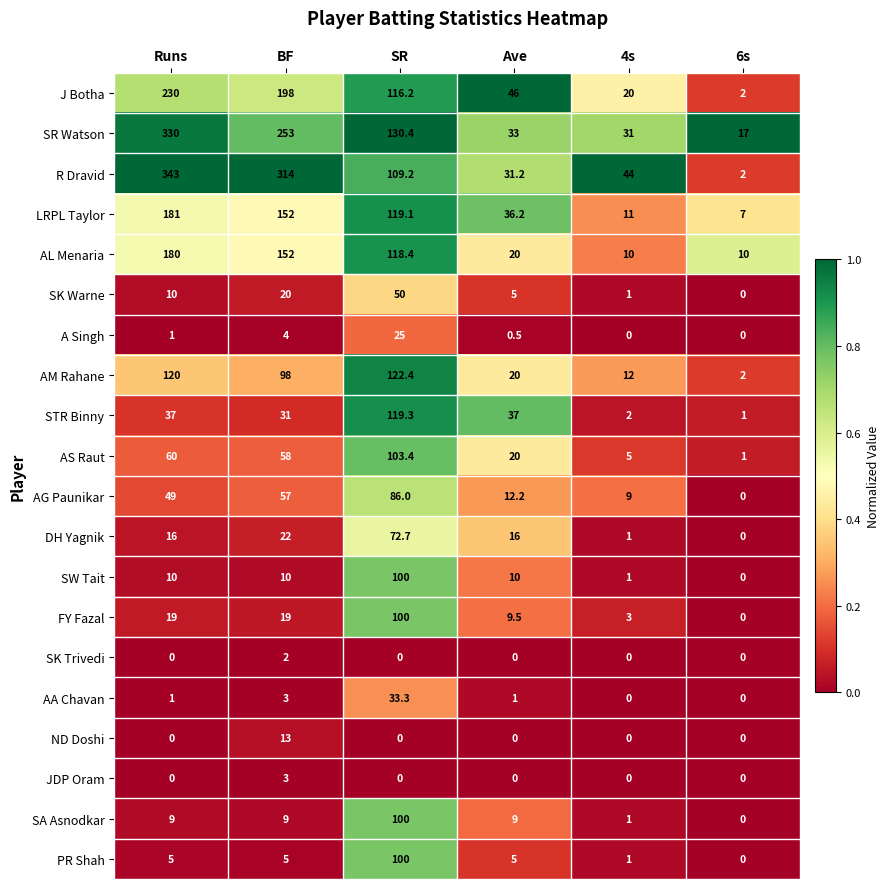

What is the spread (max minus min) of values at BF?

312.0